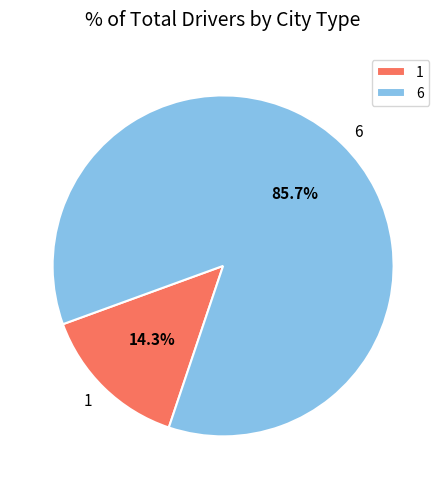

Approximately how many times larger is the value at 1 compared to 6?

0.2